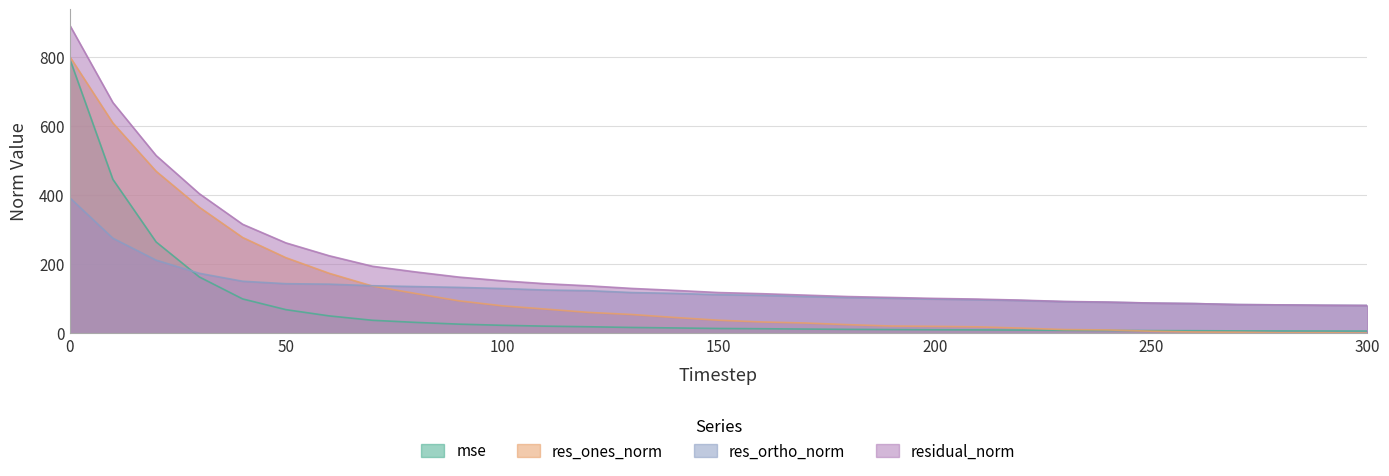

True or false: mse and residual_norm intersect in this chart.

False